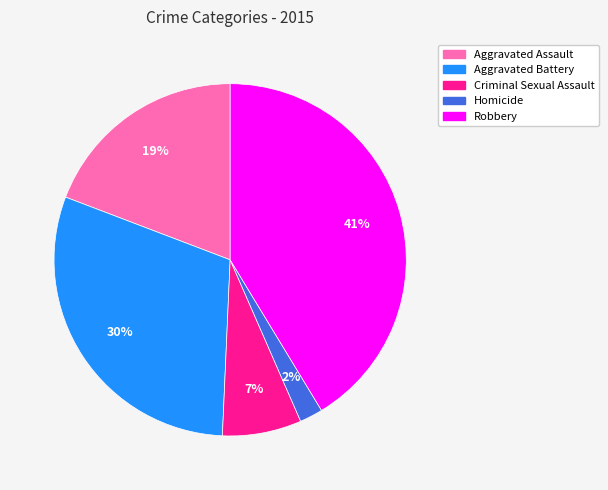

Rank the categories by value from lowest to highest.

Homicide, Criminal Sexual Assault, Aggravated Assault, Aggravated Battery, Robbery